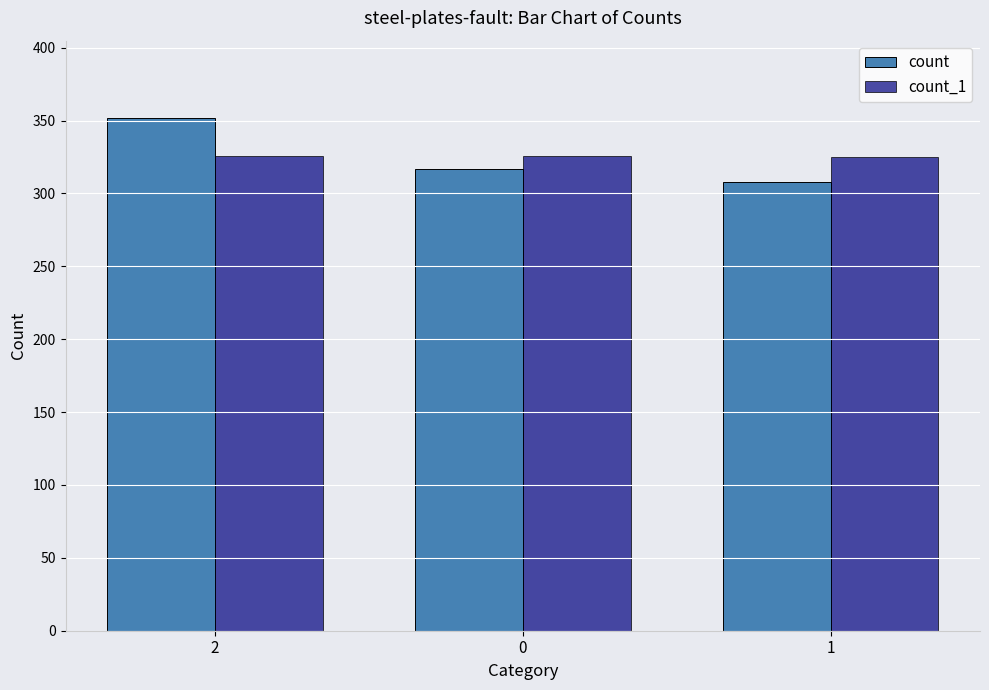

True or false: count_1 has a value of 114 at 2.

False